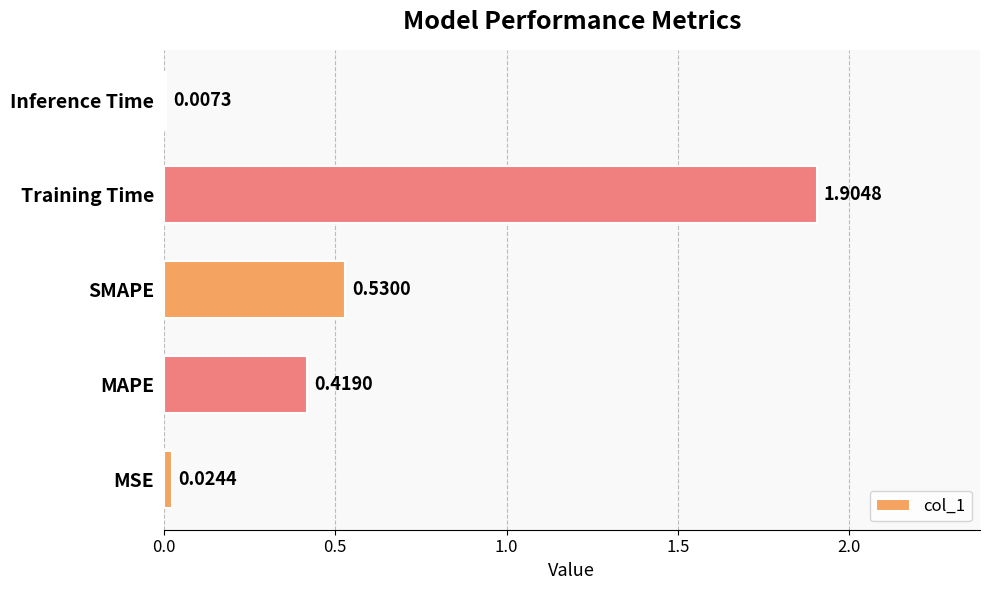

Where is the data nearest to the value 0?

Inference Time